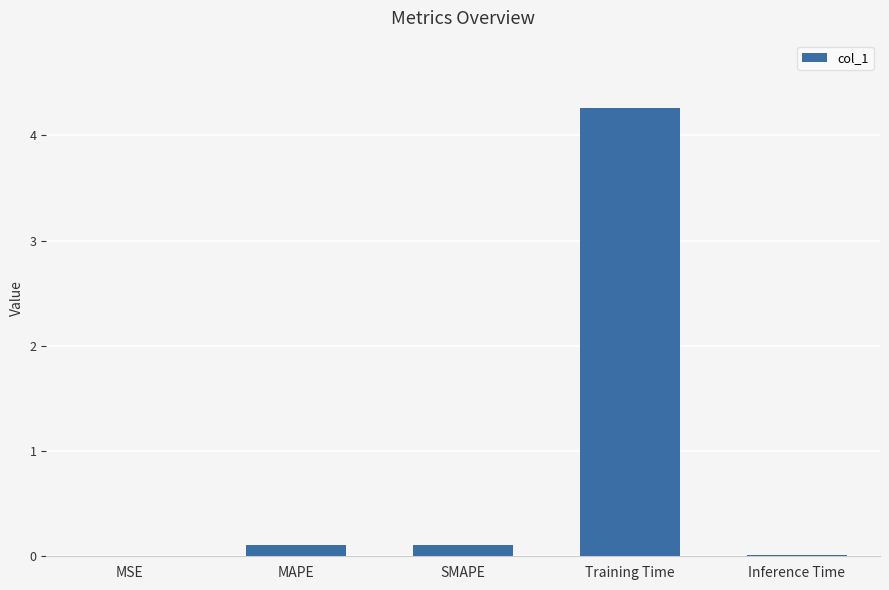

What is the average value?

0.9